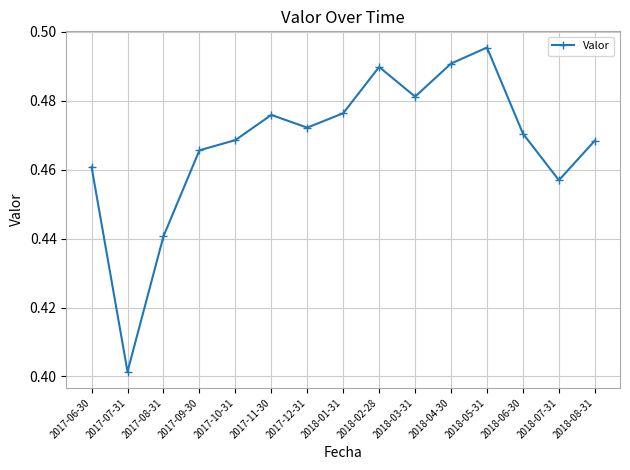

Between 2017-08-31 and 2018-06-30, which is larger?

2018-06-30